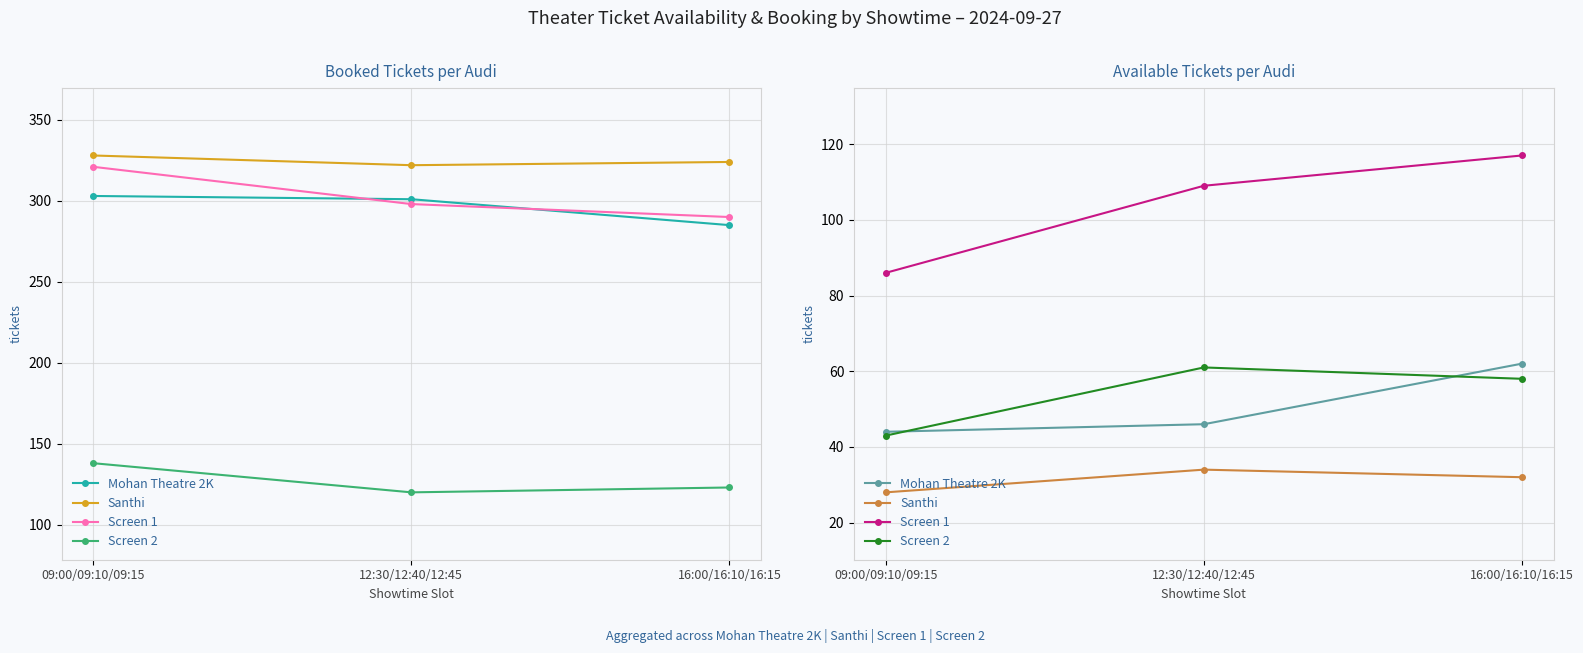

How many lines are shown in the chart?

4